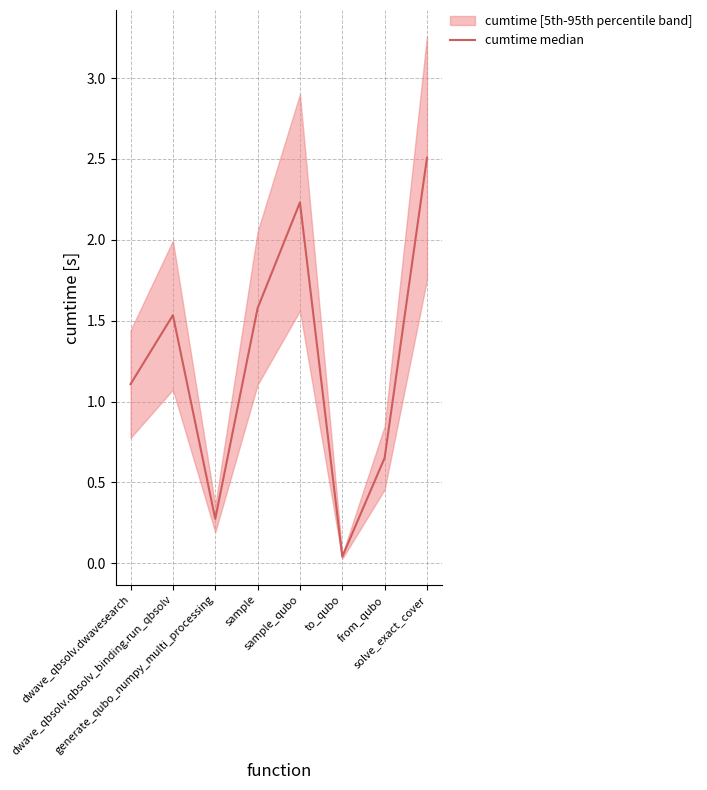

Approximately how many times larger is the value at dwave_qbsolv.dwavesearch compared to solve_exact_cover?

0.4